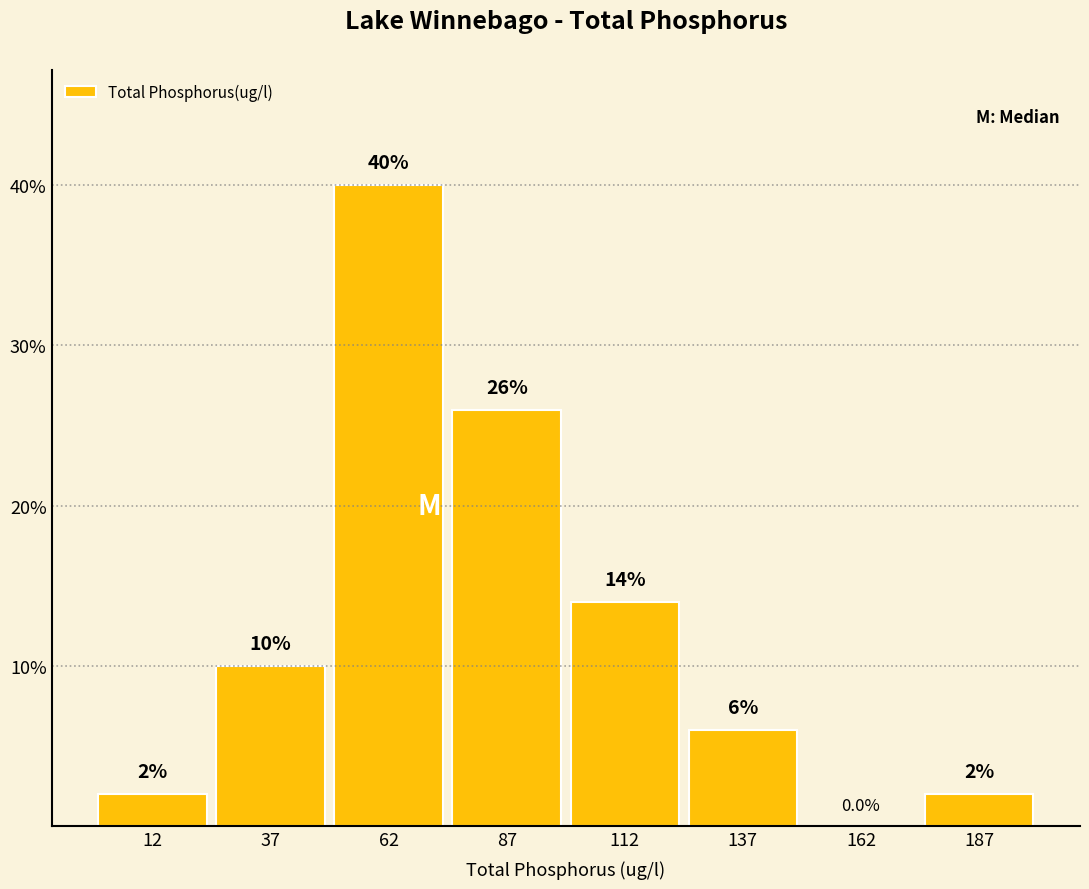

What is the height of the bar covering 175 to 200 on the x-axis?

2.0